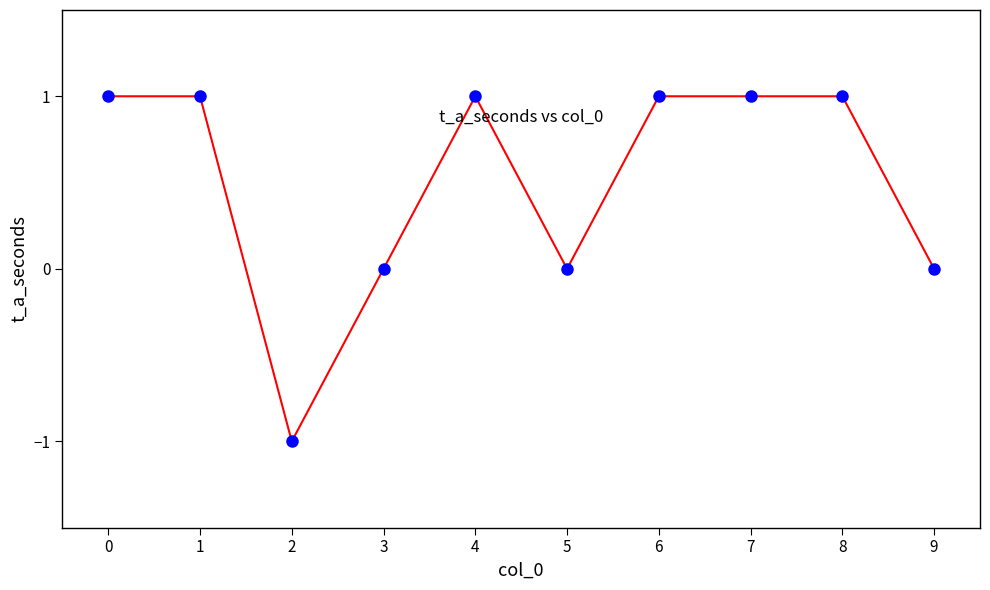

How many points are shown in the scatter plot?

10